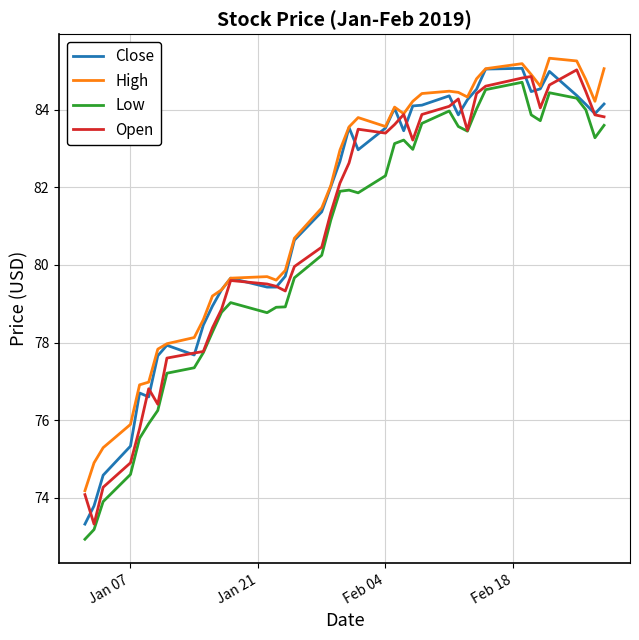

Rank the series by their average value, from highest to lowest.

High, Close, Open, Low